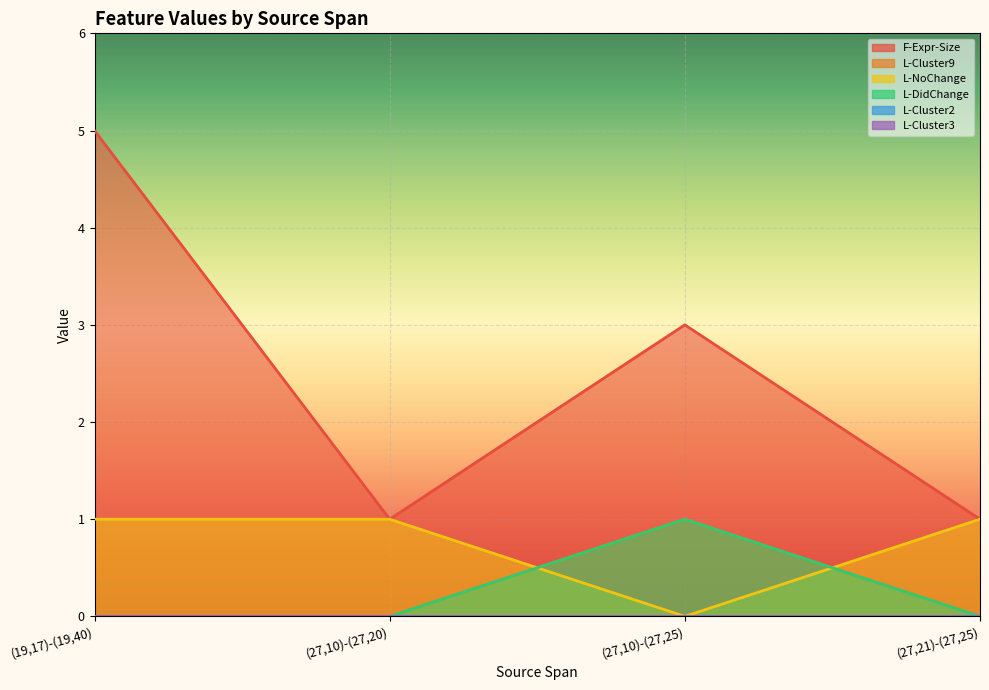

Is it true that L-NoChange equals 2 at (19,17)-(19,40)?

False